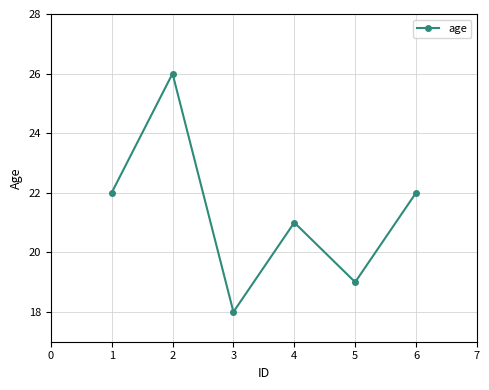

How many data points are less than 22?

3